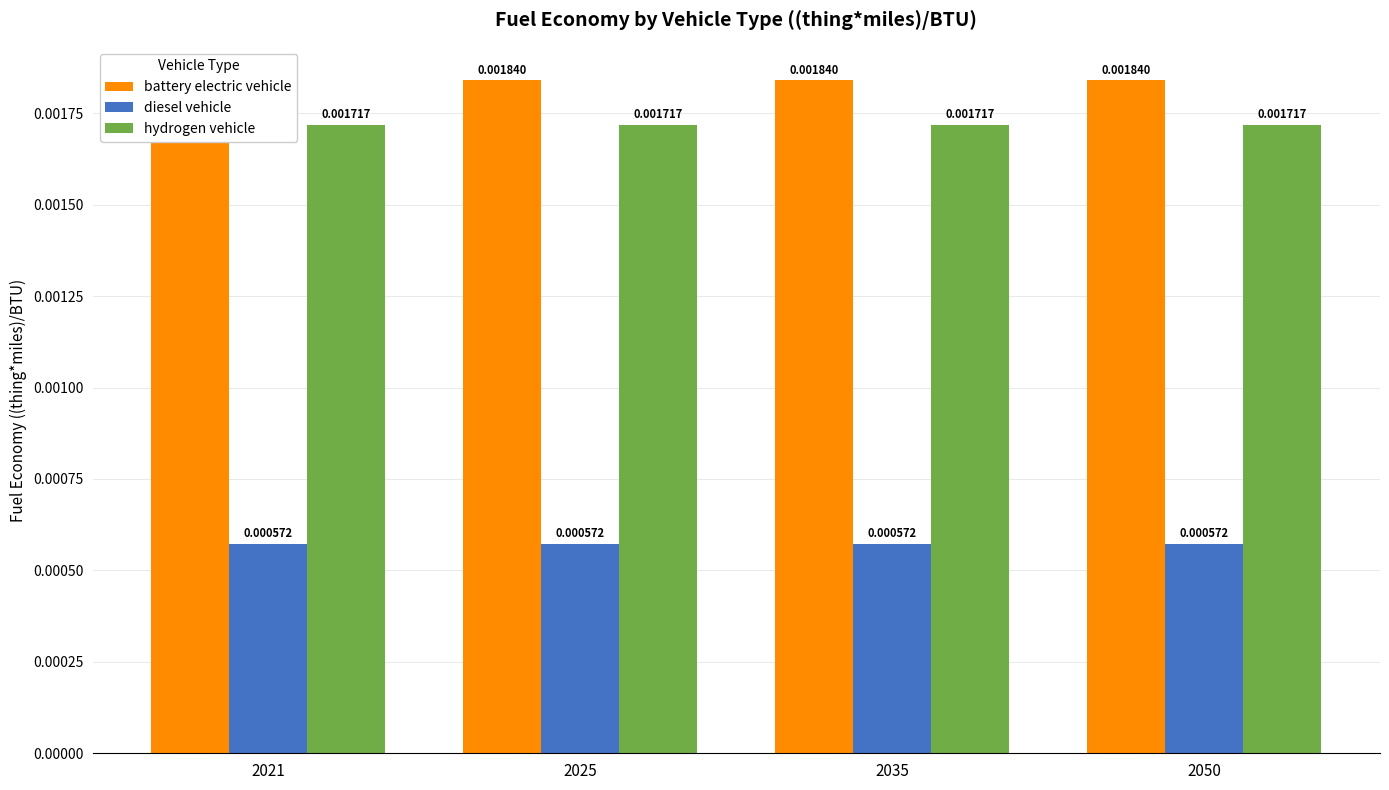

Which category has the lowest value across all series?

2021